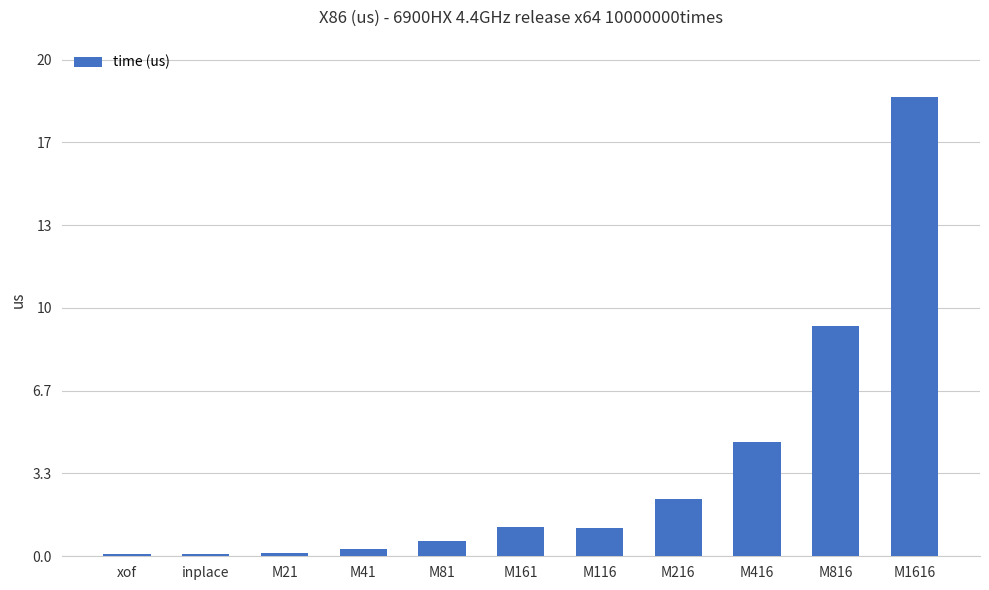

What is the smallest value displayed?

0.1